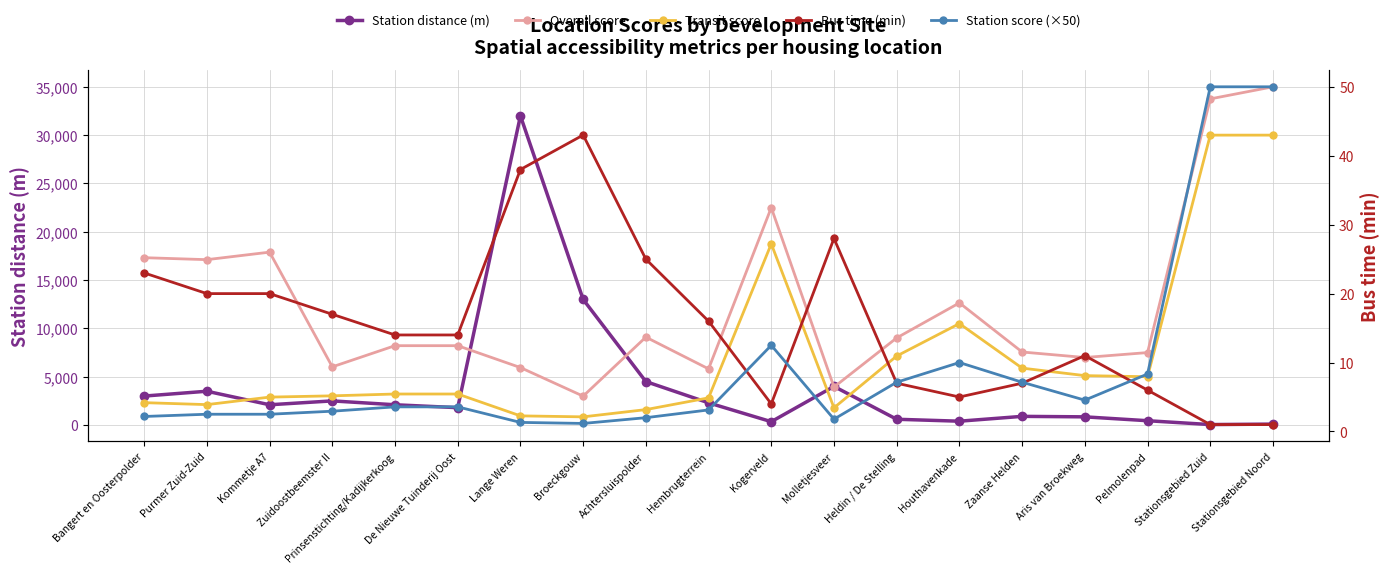

Between Lange Weren and Pelmolenpad, which is larger?

Lange Weren